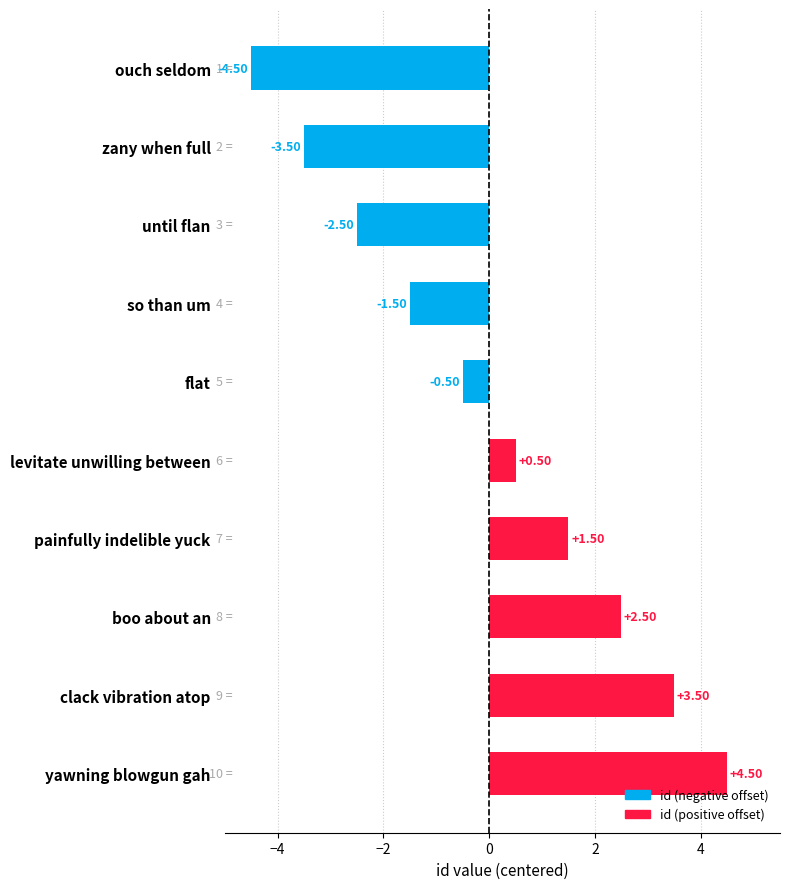

Where is the data nearest to the value 0?

flat